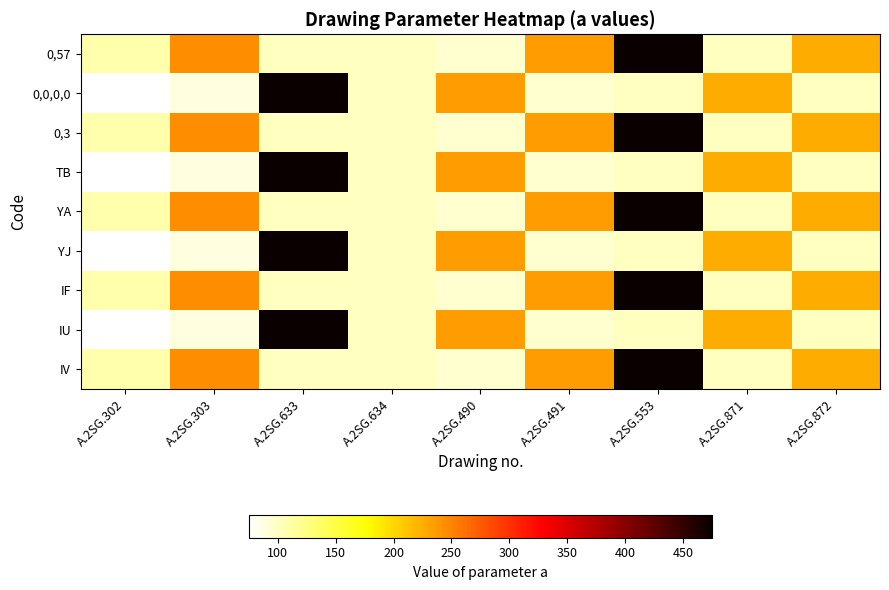

Reading left to right, extract all data points from this chart.

0,57: A.2SG.302=108	A.2SG.303=245	A.2SG.633=100	A.2SG.634=100	A.2SG.490=95	A.2SG.491=235	A.2SG.553=475	A.2SG.871=101	A.2SG.872=225
0,0,0,0: A.2SG.302=75	A.2SG.303=88	A.2SG.633=475	A.2SG.634=100	A.2SG.490=235	A.2SG.491=95	A.2SG.553=100	A.2SG.871=225	A.2SG.872=101
0,3: A.2SG.302=108	A.2SG.303=245	A.2SG.633=100	A.2SG.634=100	A.2SG.490=95	A.2SG.491=235	A.2SG.553=475	A.2SG.871=101	A.2SG.872=225
TB: A.2SG.302=75	A.2SG.303=88	A.2SG.633=475	A.2SG.634=100	A.2SG.490=235	A.2SG.491=95	A.2SG.553=100	A.2SG.871=225	A.2SG.872=101
YA: A.2SG.302=108	A.2SG.303=245	A.2SG.633=100	A.2SG.634=100	A.2SG.490=95	A.2SG.491=235	A.2SG.553=475	A.2SG.871=101	A.2SG.872=225
YJ: A.2SG.302=75	A.2SG.303=88	A.2SG.633=475	A.2SG.634=100	A.2SG.490=235	A.2SG.491=95	A.2SG.553=100	A.2SG.871=225	A.2SG.872=101
IF: A.2SG.302=108	A.2SG.303=245	A.2SG.633=100	A.2SG.634=100	A.2SG.490=95	A.2SG.491=235	A.2SG.553=475	A.2SG.871=101	A.2SG.872=225
IU: A.2SG.302=75	A.2SG.303=88	A.2SG.633=475	A.2SG.634=100	A.2SG.490=235	A.2SG.491=95	A.2SG.553=100	A.2SG.871=225	A.2SG.872=101
IV: A.2SG.302=108	A.2SG.303=245	A.2SG.633=100	A.2SG.634=100	A.2SG.490=95	A.2SG.491=235	A.2SG.553=475	A.2SG.871=101	A.2SG.872=225